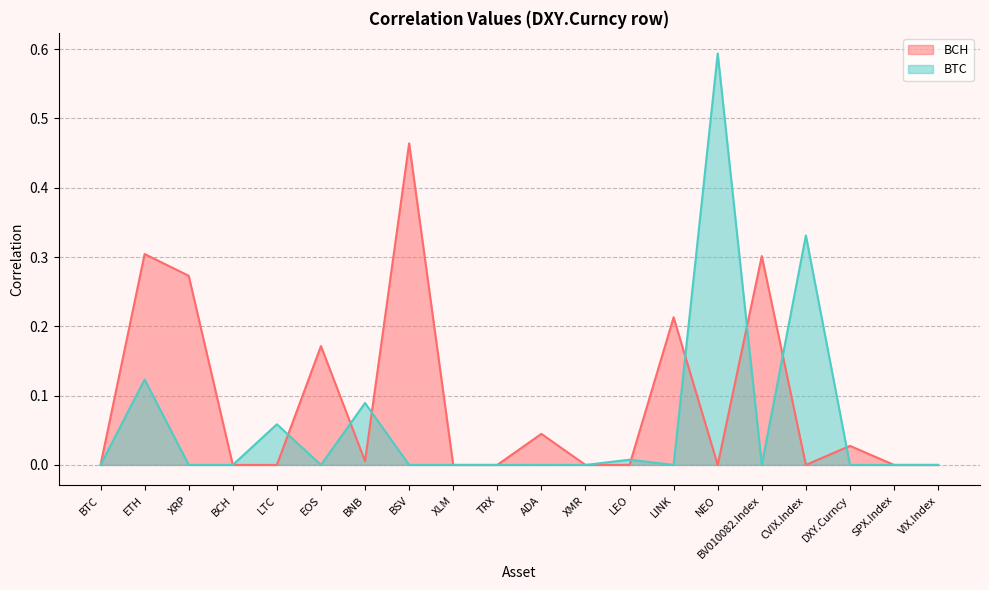

True or false: BCH has more than 1 points higher than both neighbors.

True